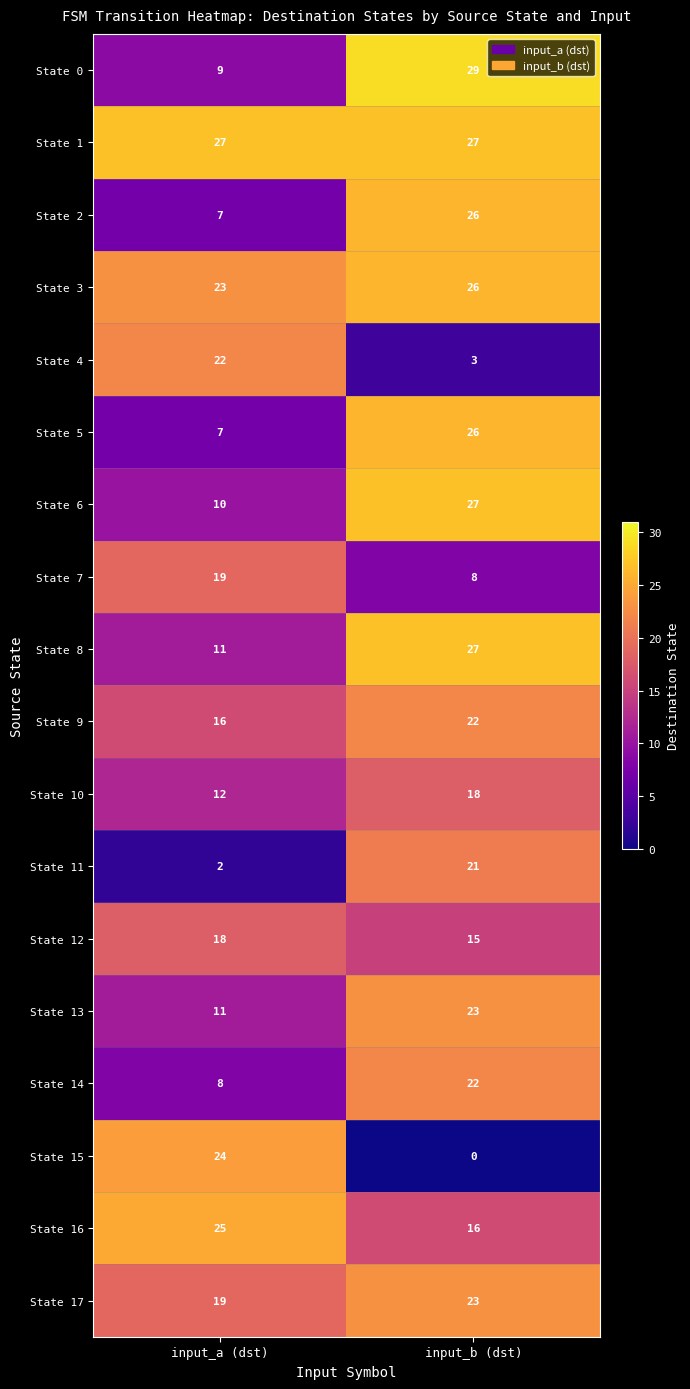

Which category has the lowest value in the State 17 series?

input_a (dst)